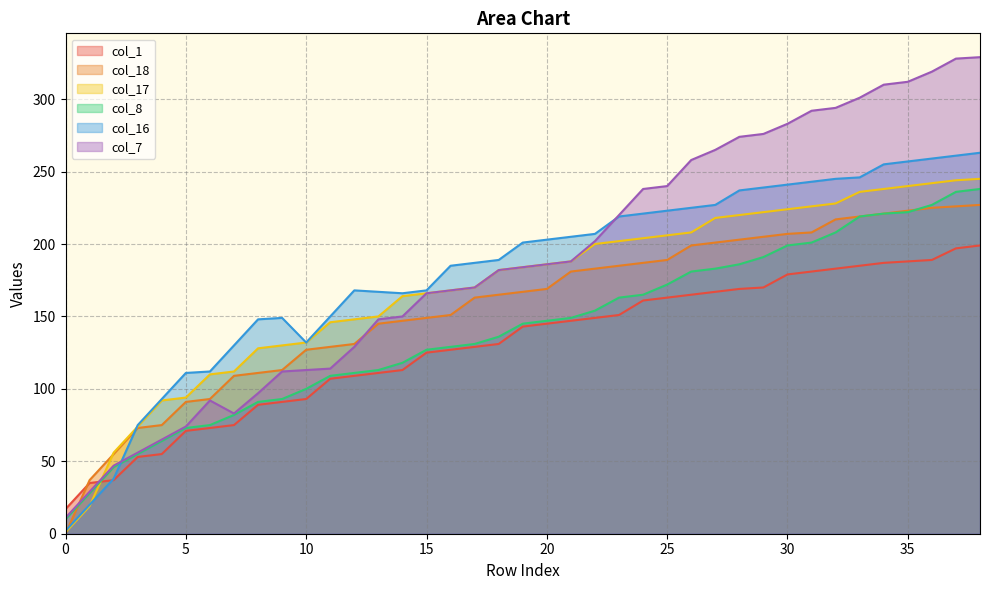

What is the difference between the highest and lowest values at 23?

69